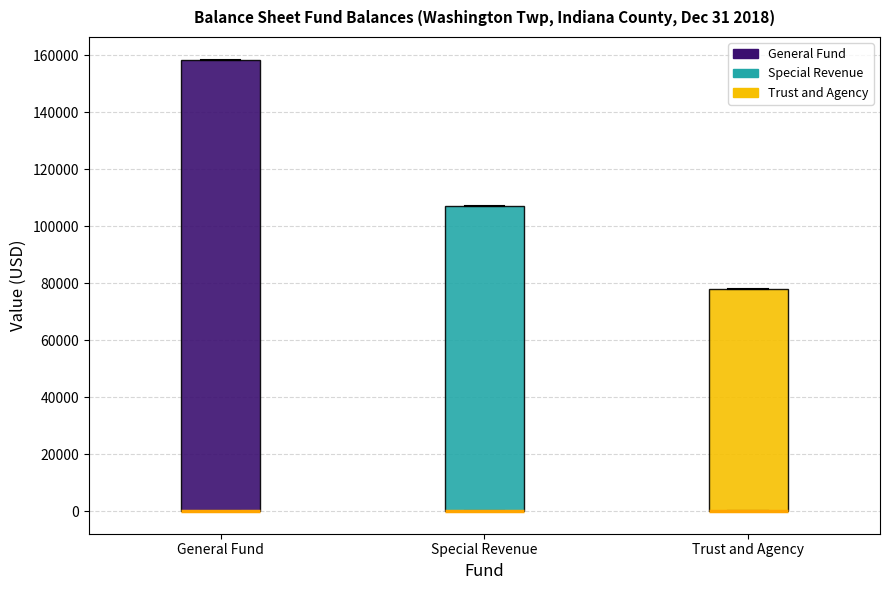

Comparing the boxes themselves (not the whiskers), which one is the tallest?

General Fund